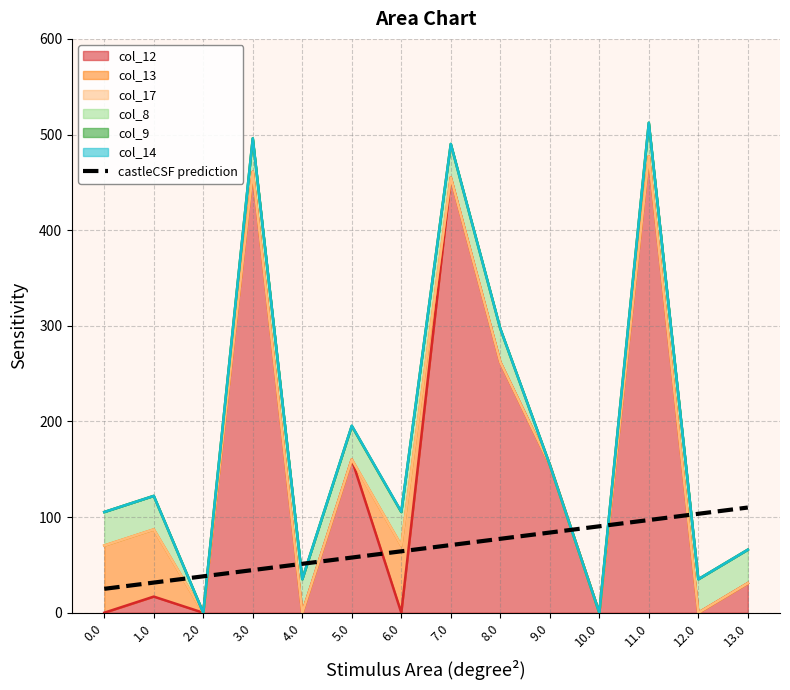

What is the difference between the maximum and minimum values?

85.0